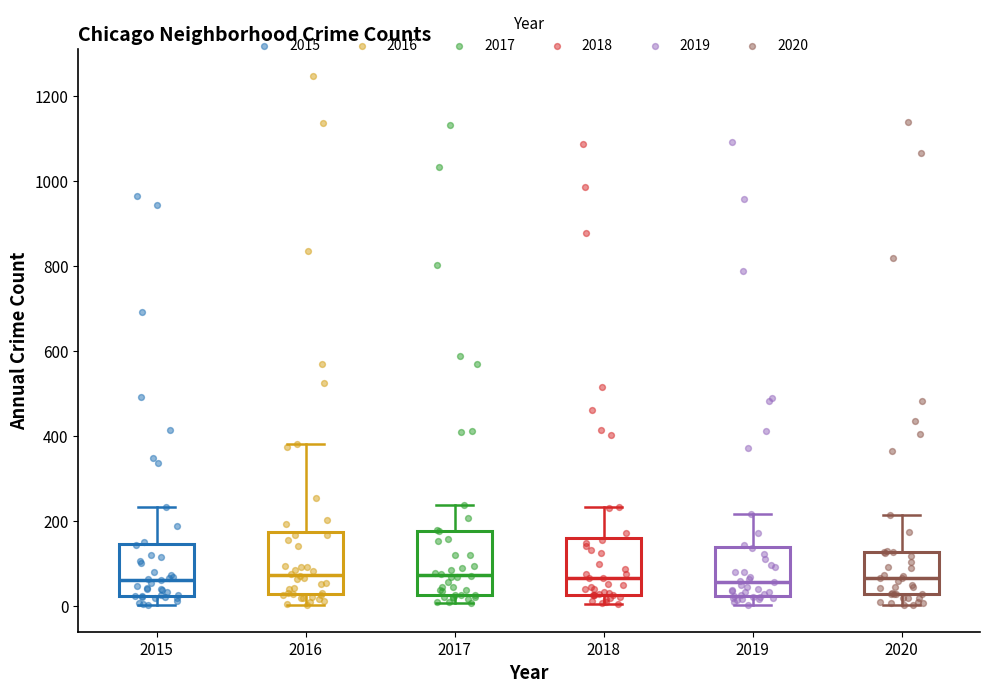

Reading left to right, transcribe this box plot: for each box, give where its median line is, the range the box spans, and where its two whiskers end, as read against the y-axis. The values are not printed on the chart, so give them approximately, as read against the axis.

2015: median 60, box 20 to 140, whiskers 0 to 240
2016: median 80, box 20 to 180, whiskers 0 to 380
2017: median 80, box 20 to 180, whiskers 0 to 240
2018: median 60, box 20 to 160, whiskers 0 to 240
2019: median 60, box 20 to 140, whiskers 0 to 220
2020: median 60, box 20 to 120, whiskers 0 to 220